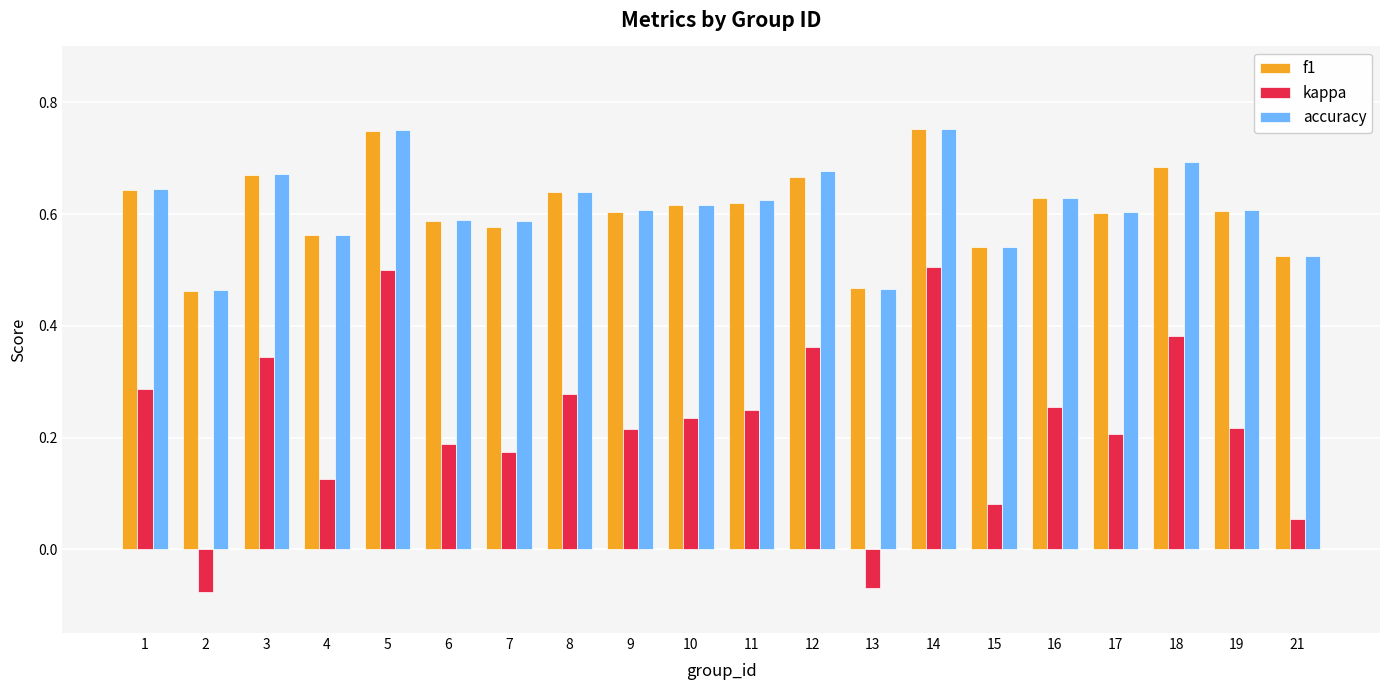

What is the sum of all accuracy values?

12.2